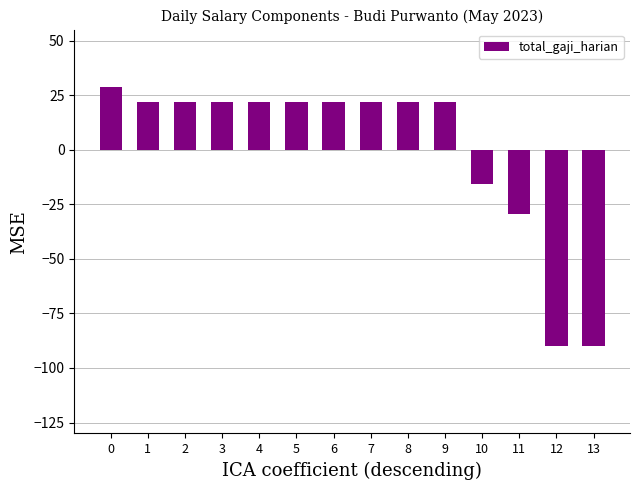

Count the number of data series in this chart.

1